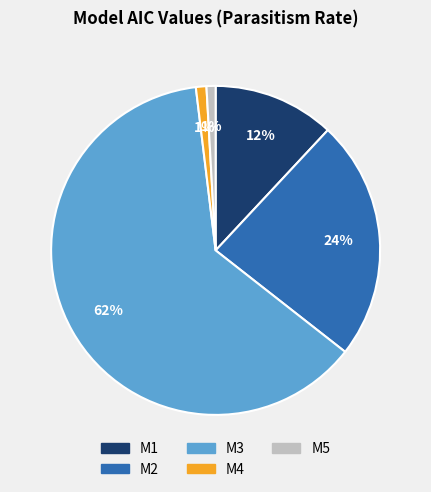

Between M4 and M2, which is larger?

M2